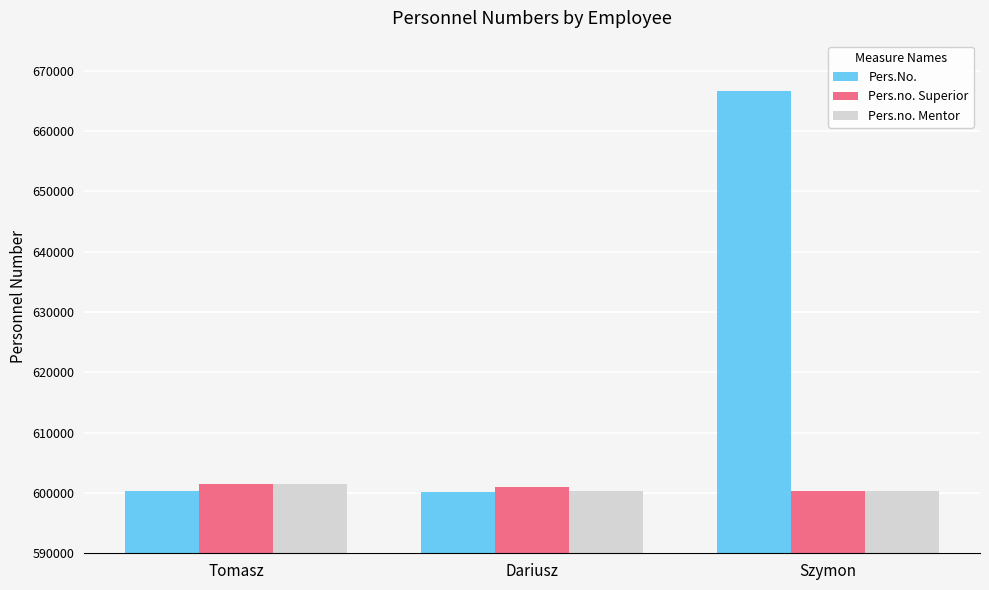

Which label corresponds to the largest value in the chart?

Szymon